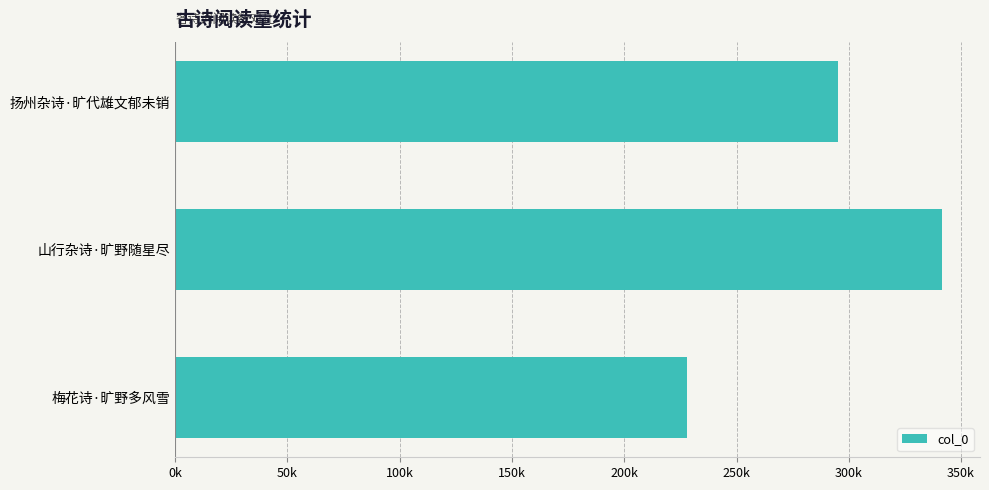

Rank the categories by value from highest to lowest.

山行杂诗·旷野随星尽, 扬州杂诗·旷代雄文郁未销, 梅花诗·旷野多风雪